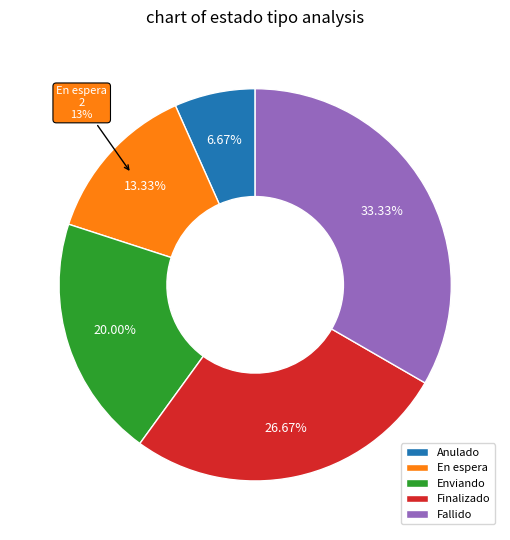

Is it true that Fallido is 33% of the pie?

True